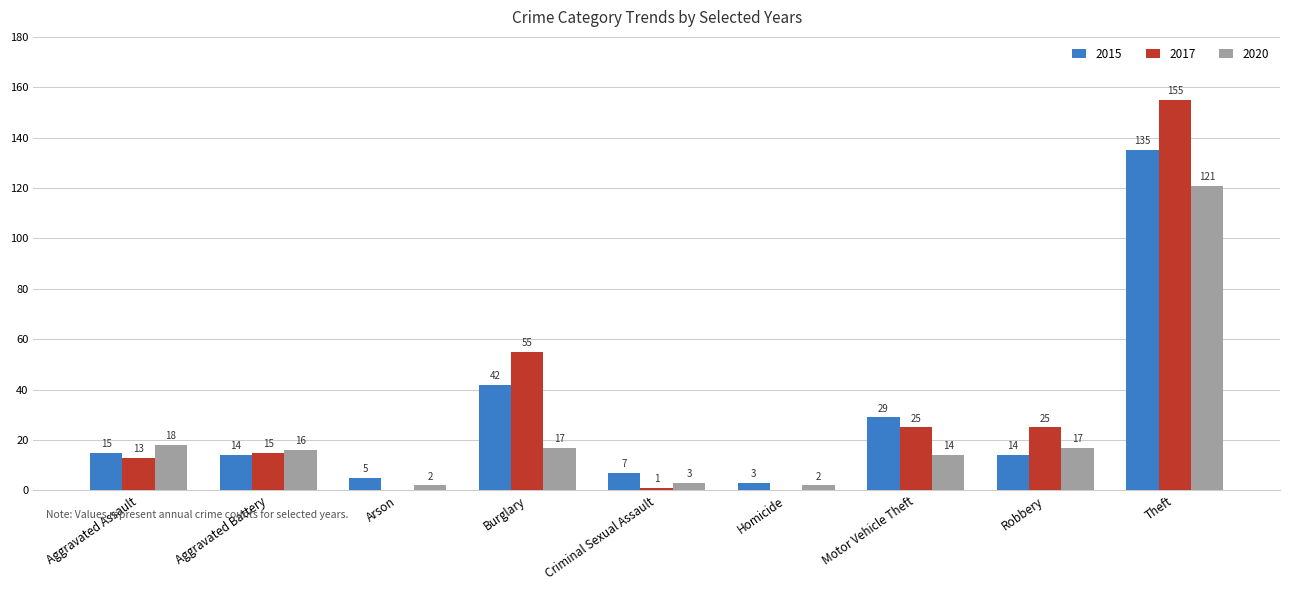

At which label is 2020 closest to 61?

Aggravated Assault